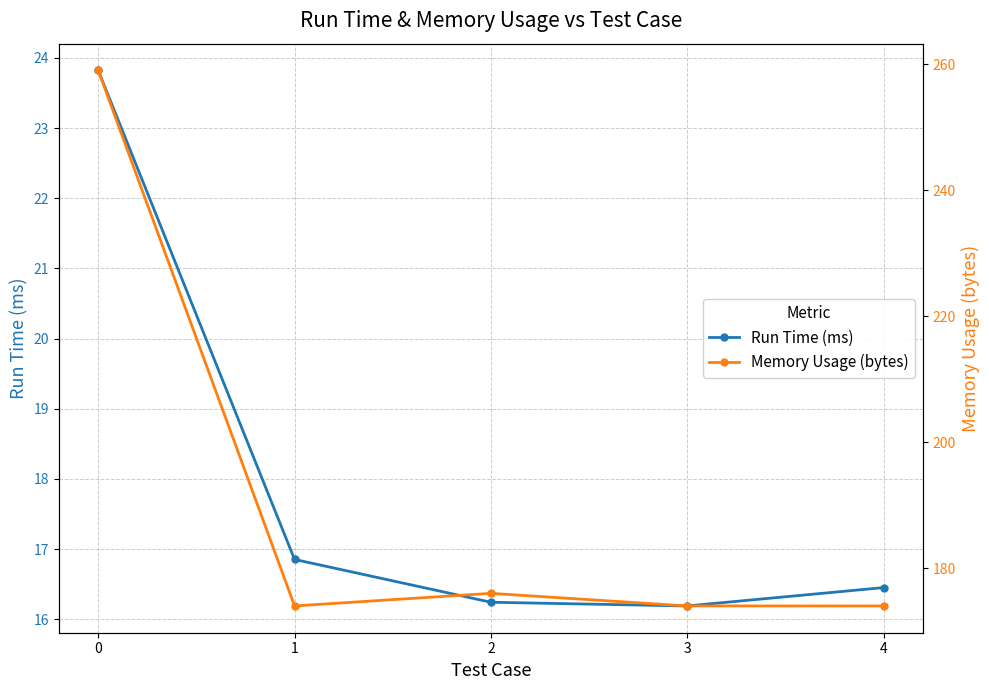

True or false: Run Time (ms) and Memory Usage (bytes) cross at least once.

False